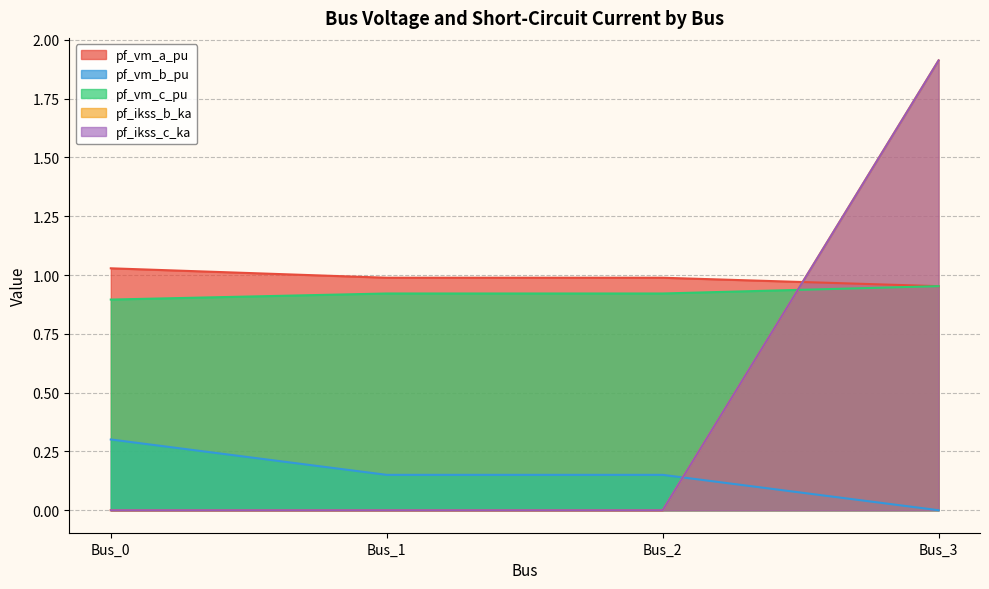

Which series has the largest range (max minus min)?

pf_ikss_b_ka